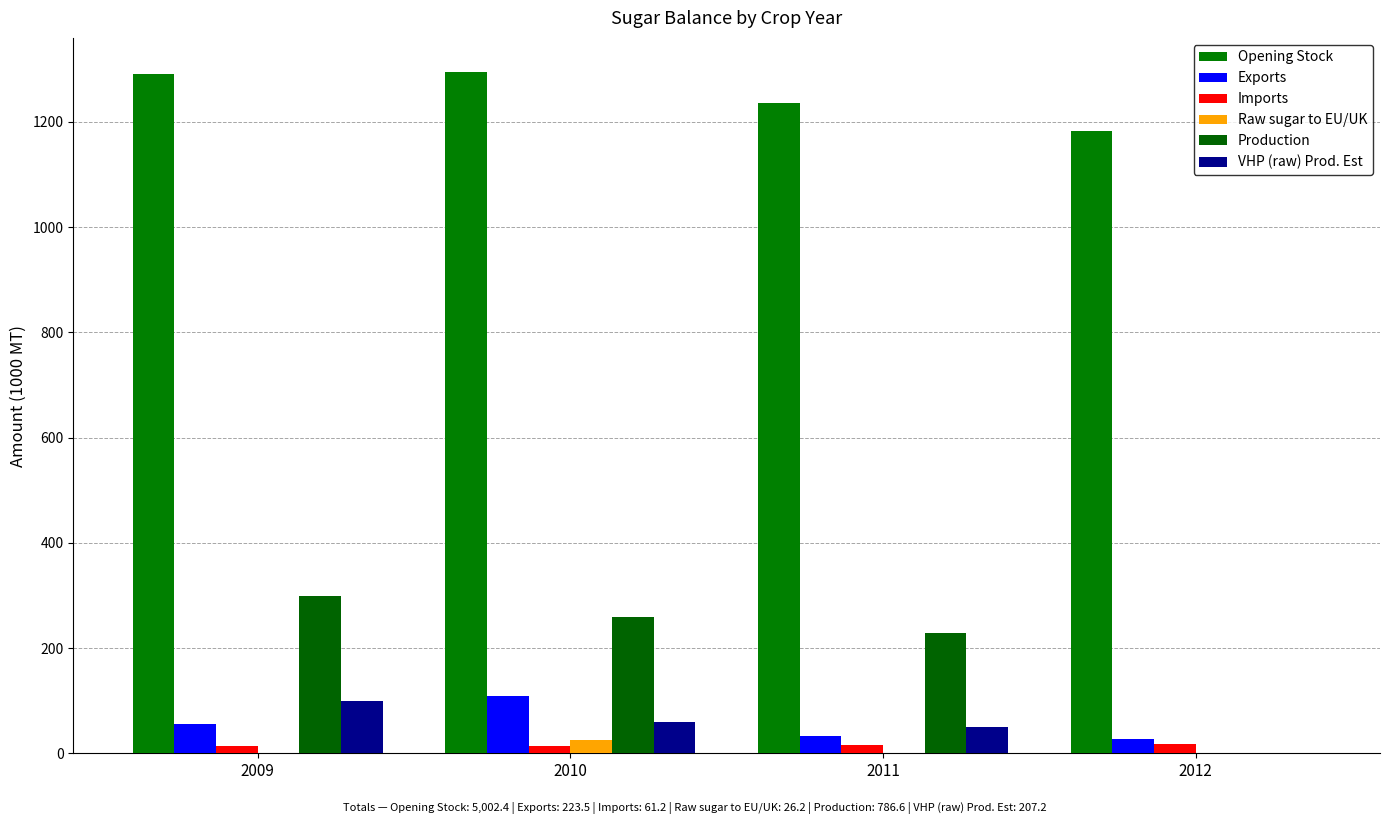

Is it true that Production equals 202.8 at 2009?

False